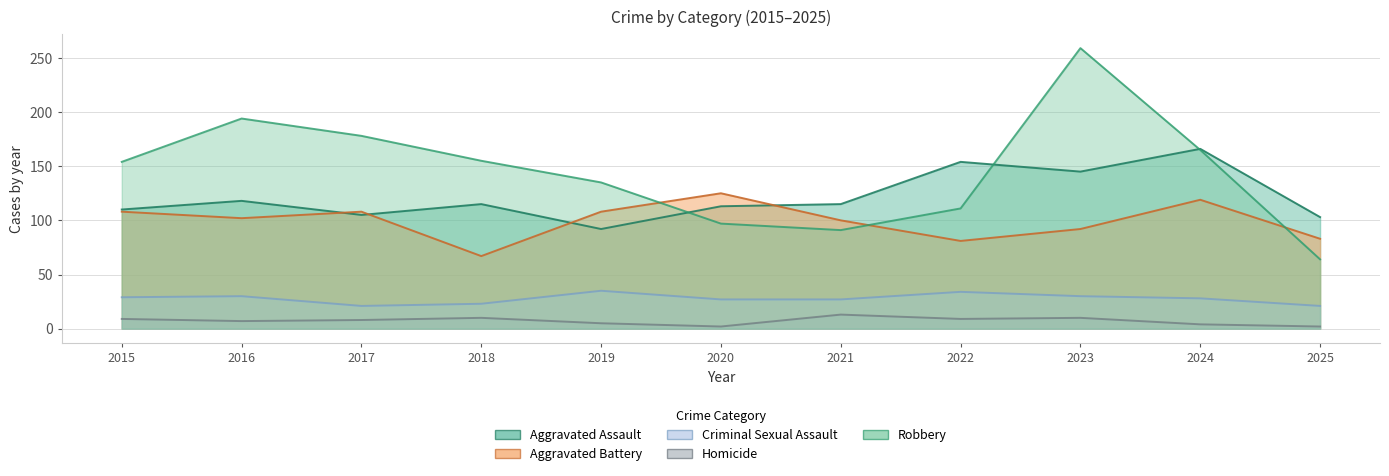

How many values in the Robbery series are below 154?

5